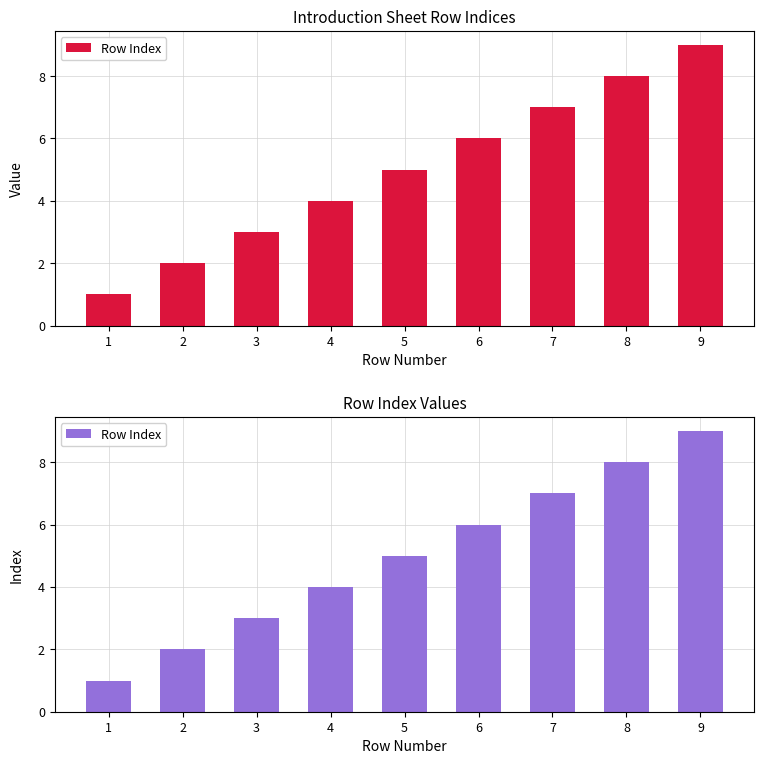

What value does the data have at 9?

9